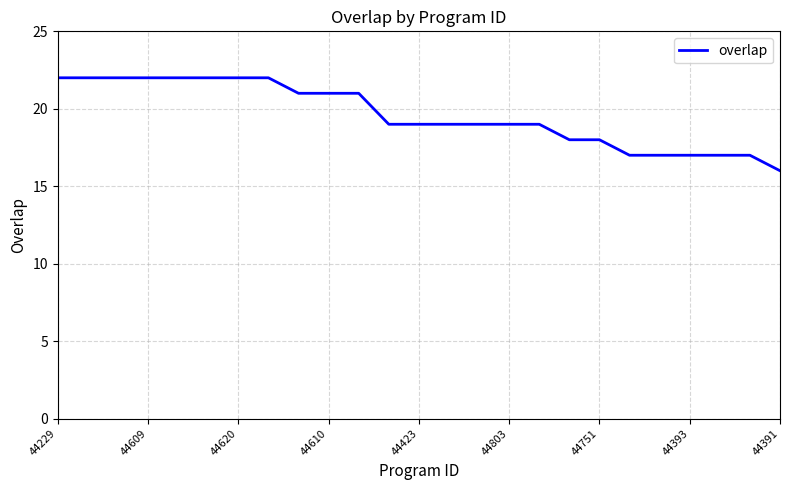

What is the minimum value shown in the chart?

16